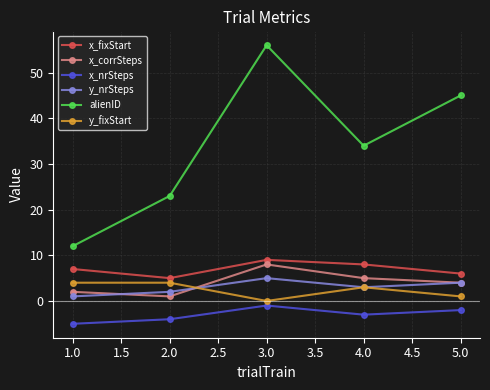

True or false: x_nrSteps has more than 1 interior local peaks.

False